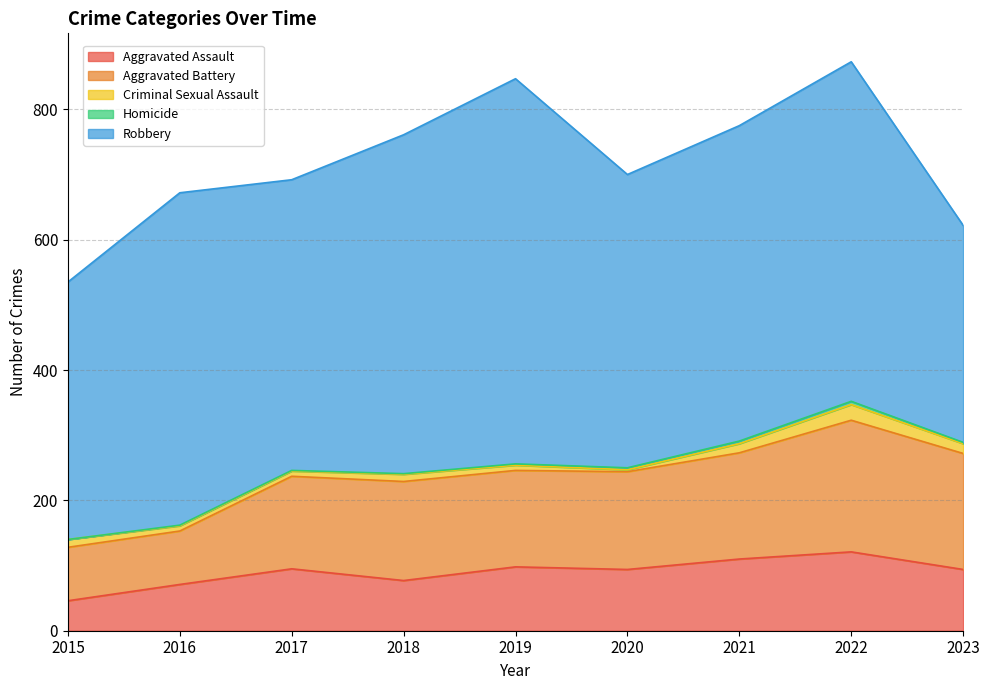

What is the spread (max minus min) of values at 2023?

331